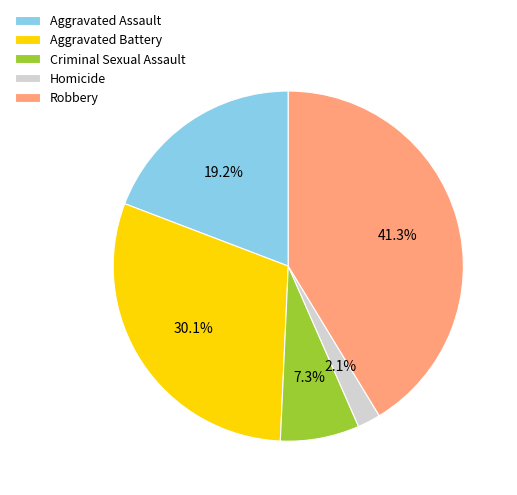

Is it true that Criminal Sexual Assault is 7% of the pie?

True